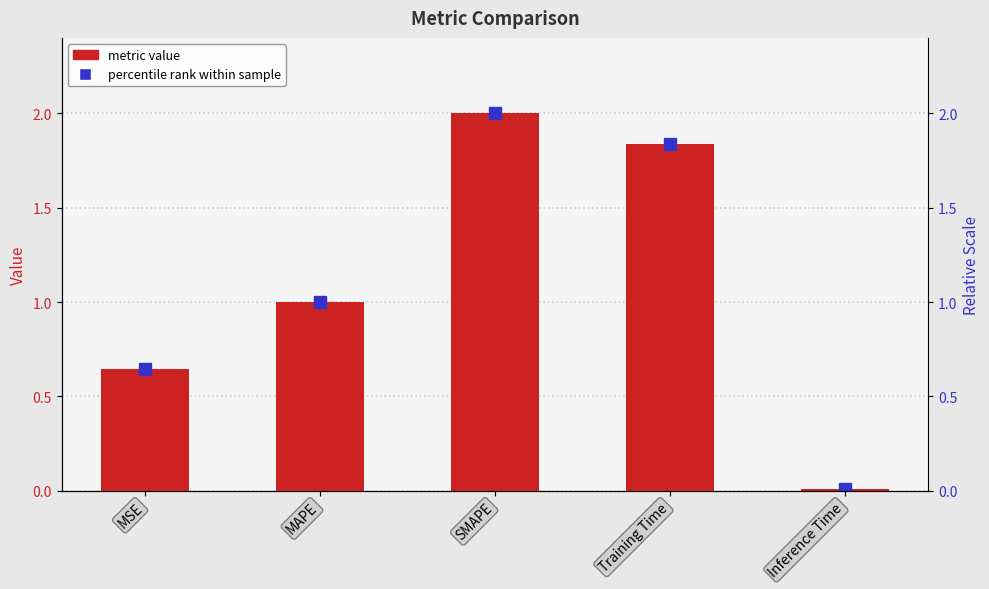

Reading left to right, list all the values displayed in this chart.

0.6	1.0	2.0	1.8	0.0